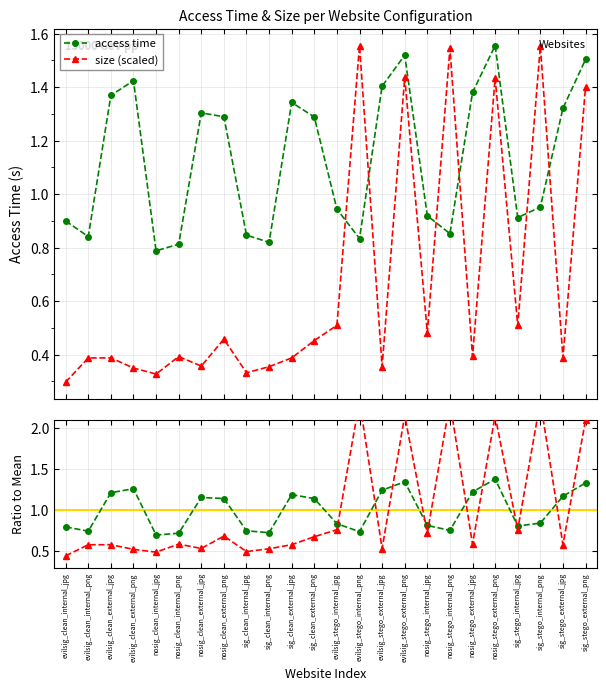

True or false: size (scaled) has a value of 1.4 at evilsig_stego_external_png.

True